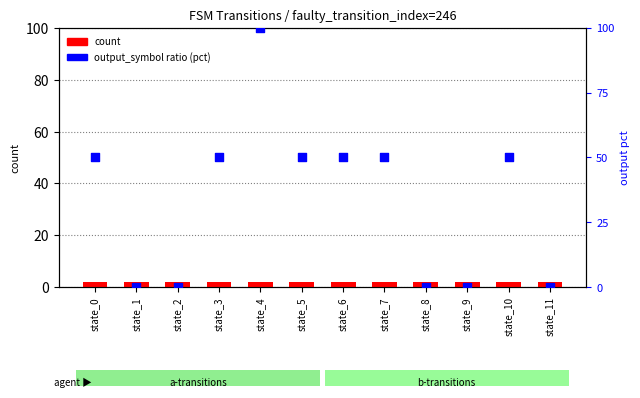

Which series has the largest total across all categories?

output_symbol ratio (pct)